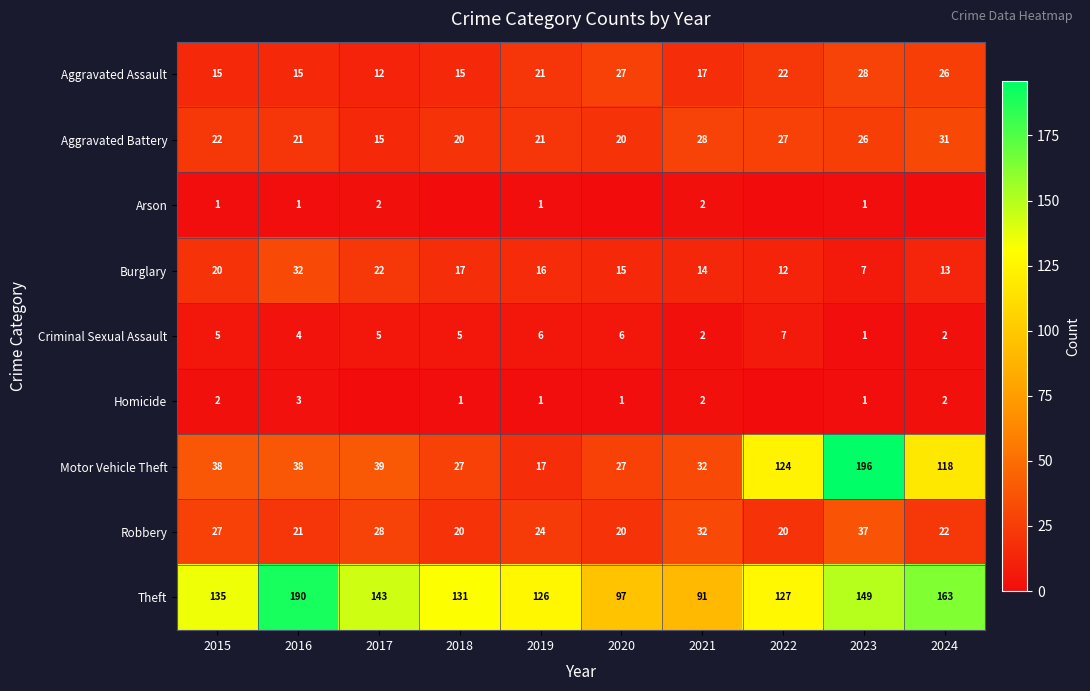

At which label is Aggravated Assault closest to 20?

2019